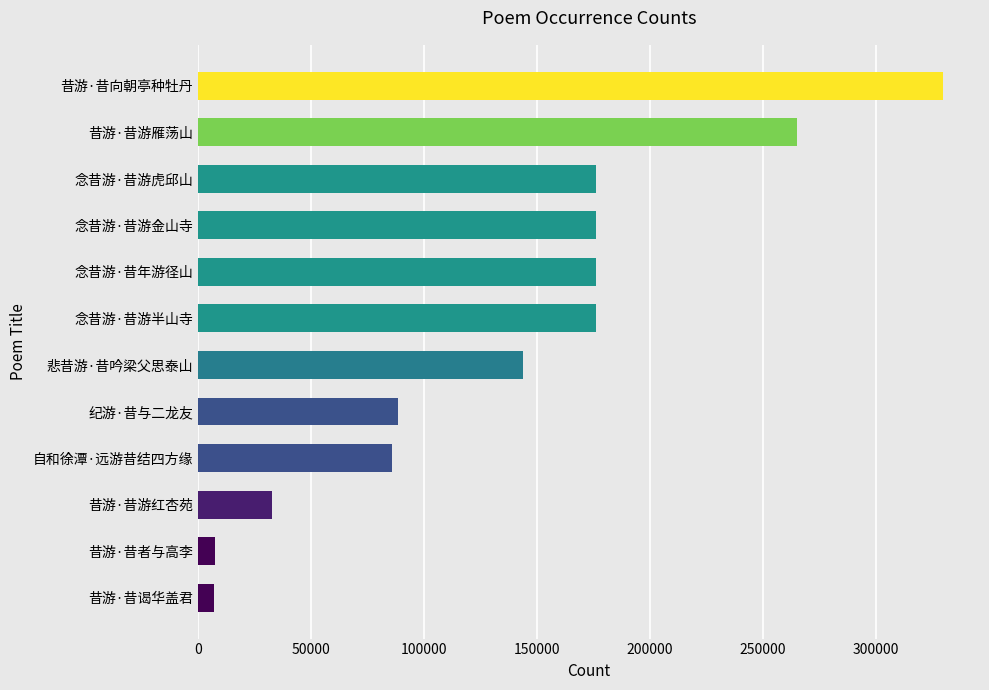

What is the minimum value shown in the chart?

7267